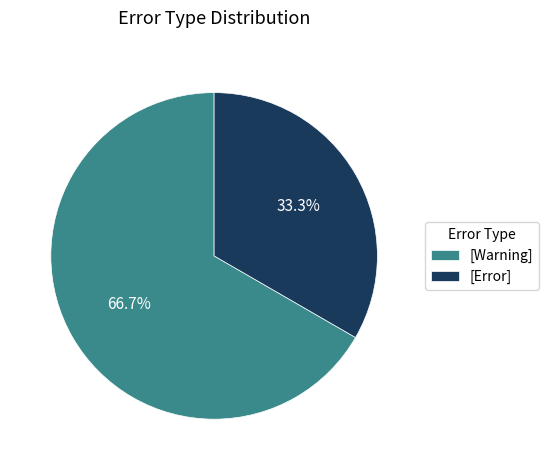

Does any single category account for the majority?

Yes